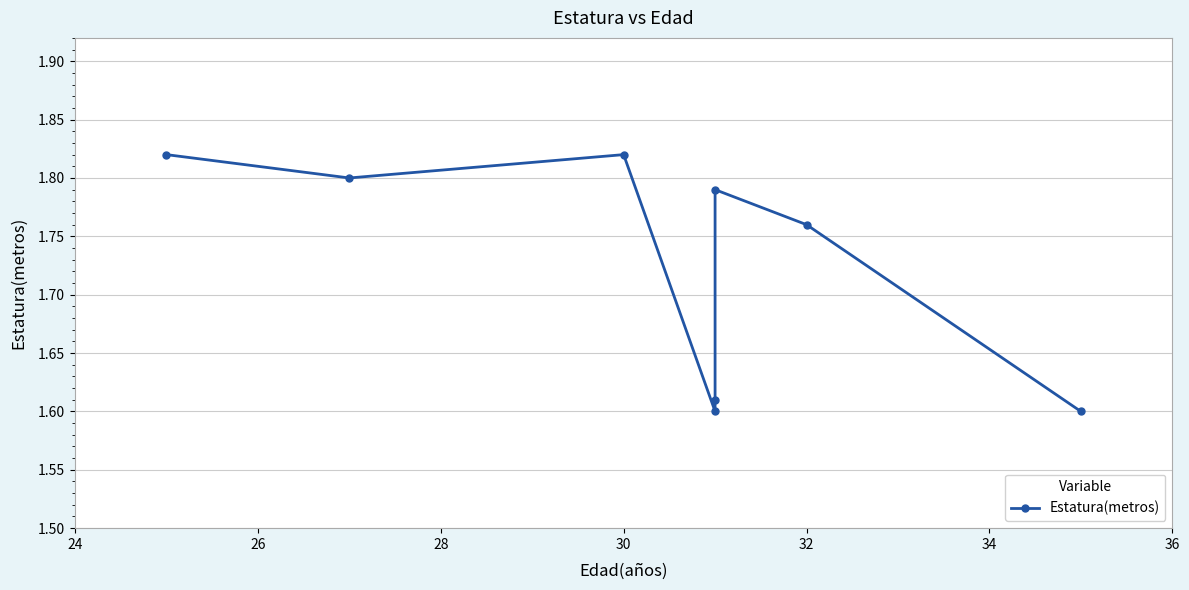

What is the change in value from 24 to 32?

-0.2